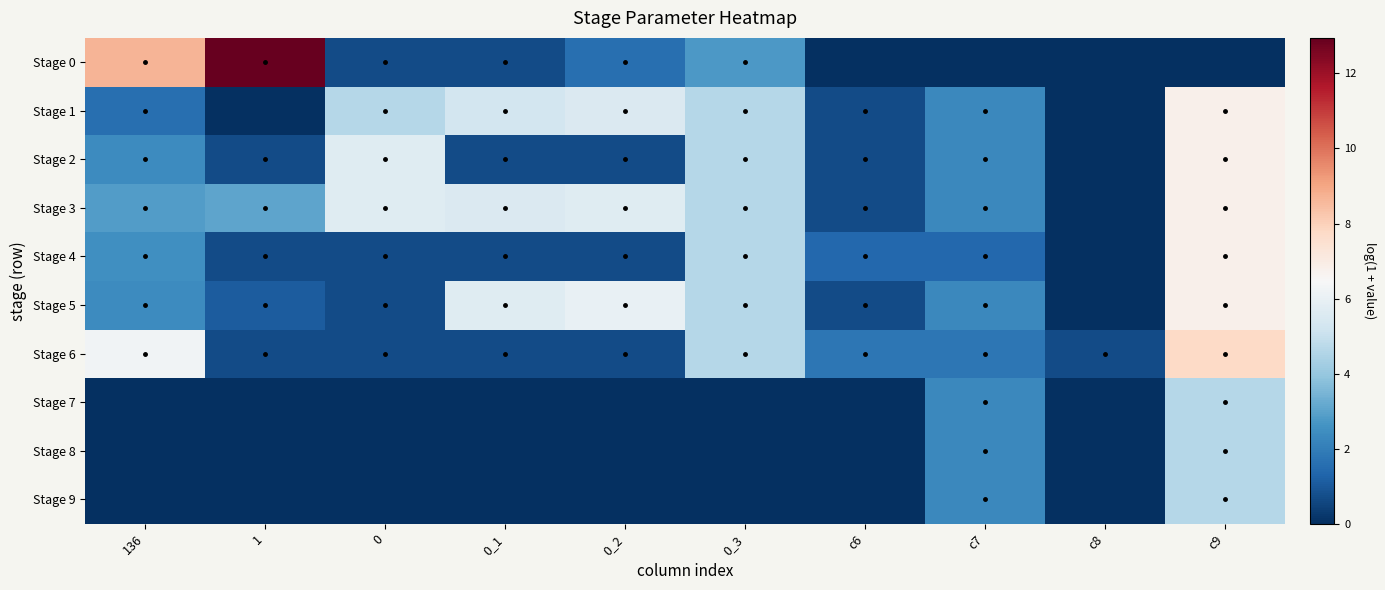

At which category does the chart reach its minimum across all series?

c6